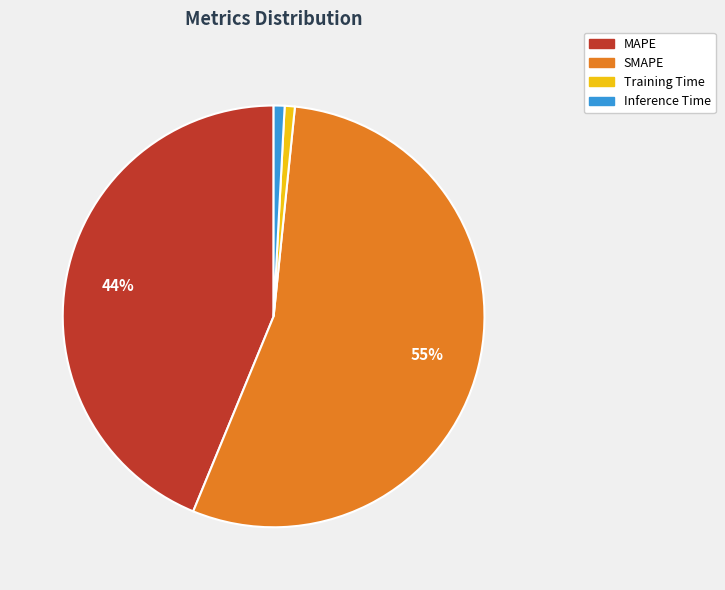

How much of the chart is everything except MAPE?

56.2%